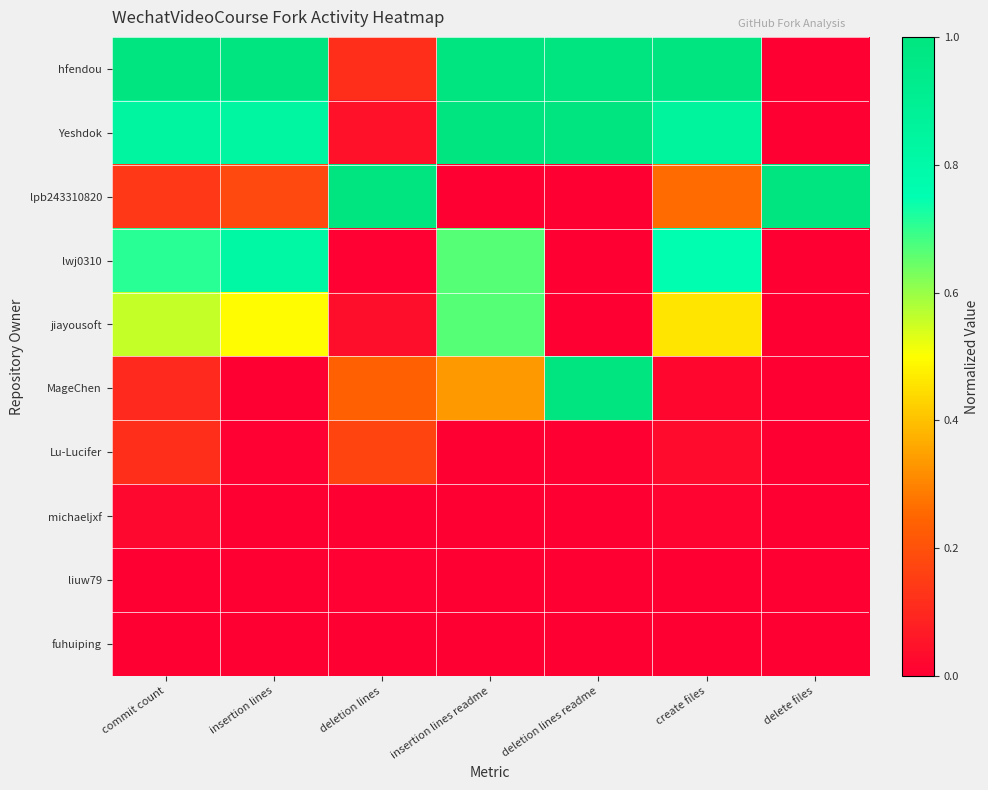

Rank the series by their maximum value, from lowest to highest.

fuhuiping, liuw79, michaeljxf, Lu-Lucifer, jiayousoft, lwj0310, hfendou, Yeshdok, lpb243310820, MageChen